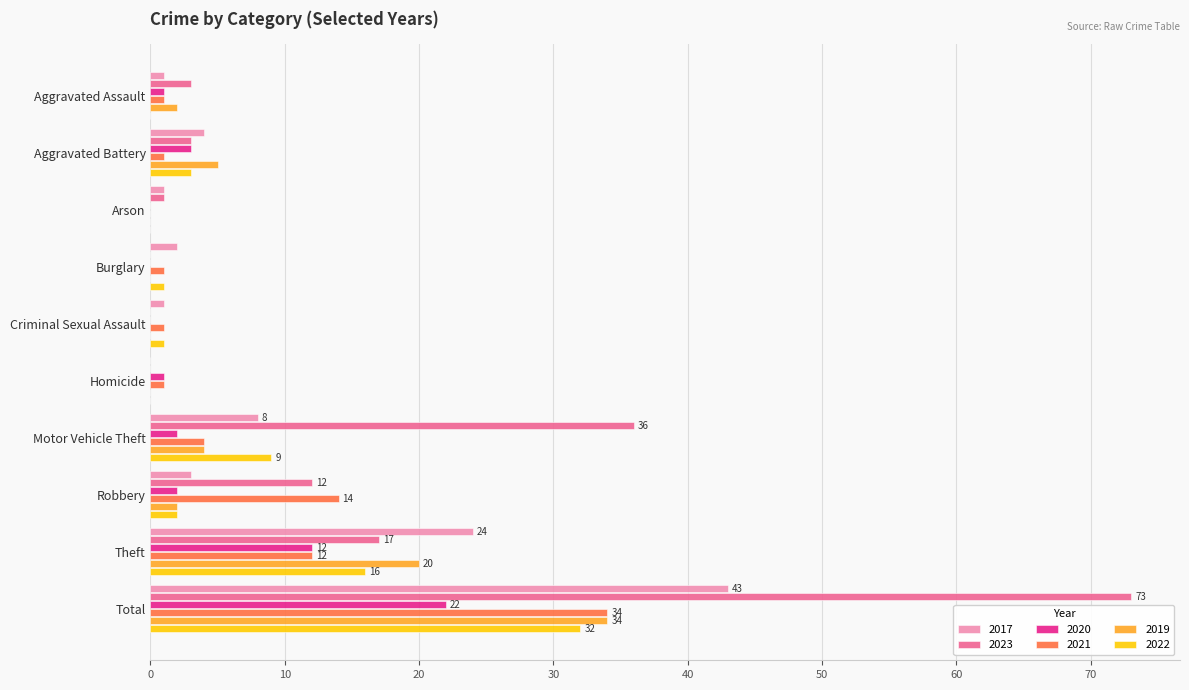

Is it true that 2020 equals 3 at Aggravated Battery?

True